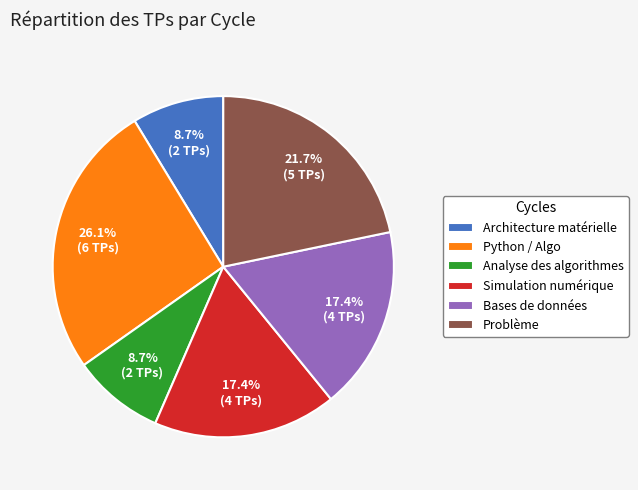

To the nearest percent, what is the average slice percentage?

17%